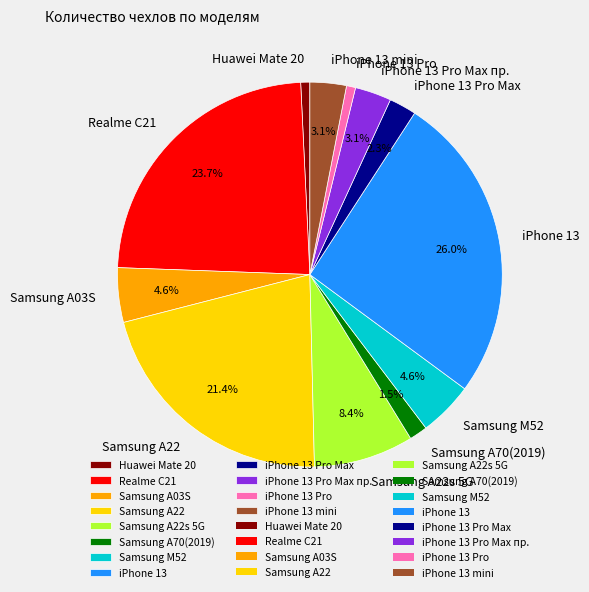

Count the number of slices in the pie.

12